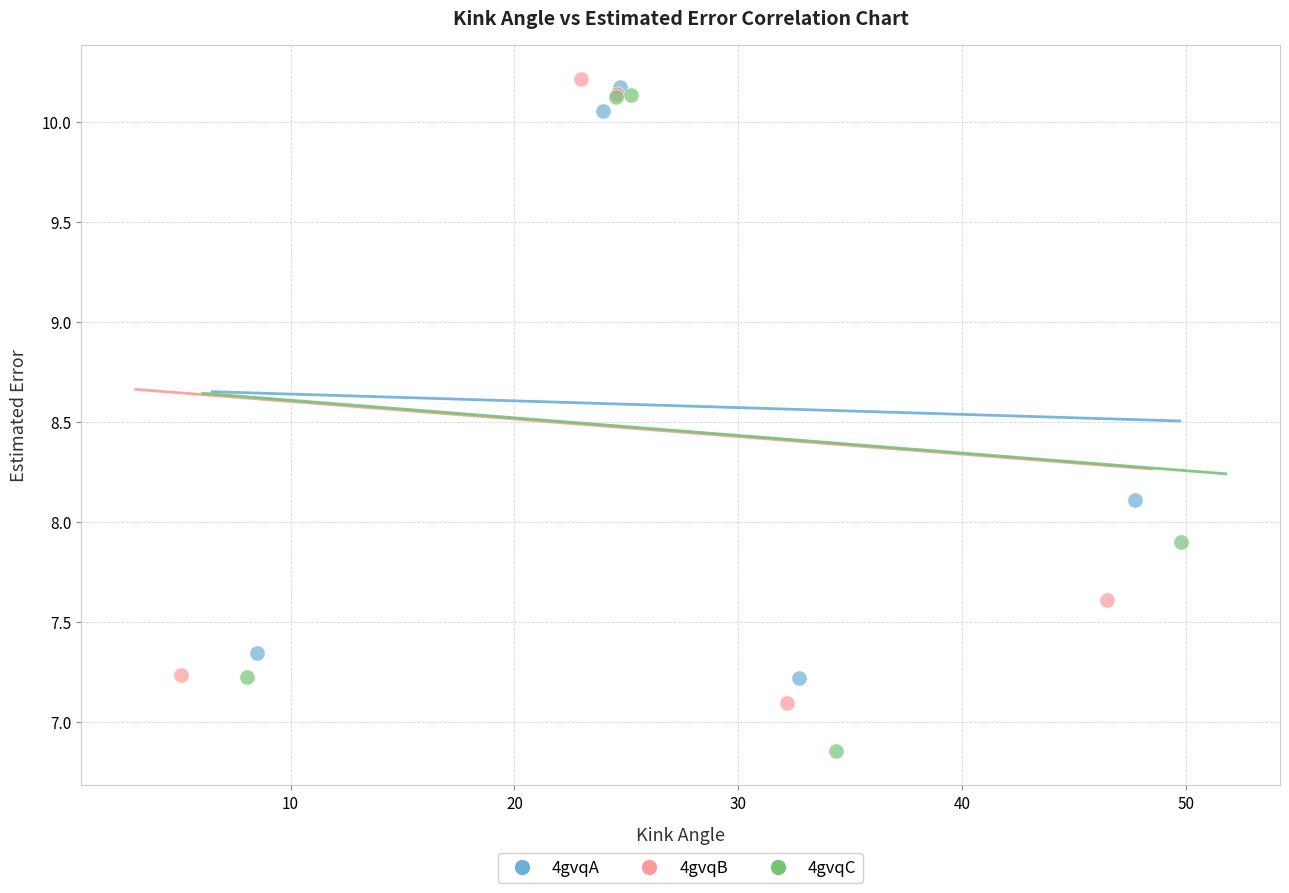

Which series has the widest spread of Y values?

4gvqC